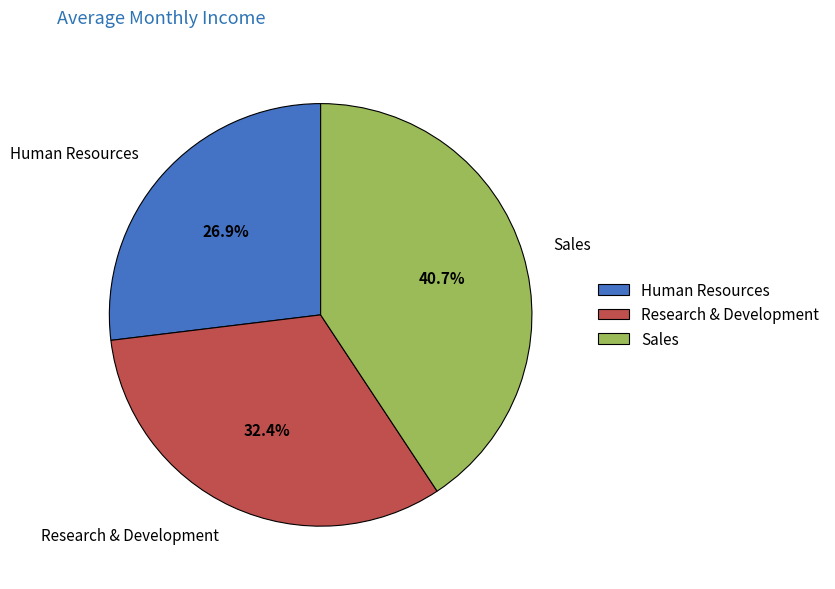

Rank the categories by value from highest to lowest.

Sales, Research & Development, Human Resources